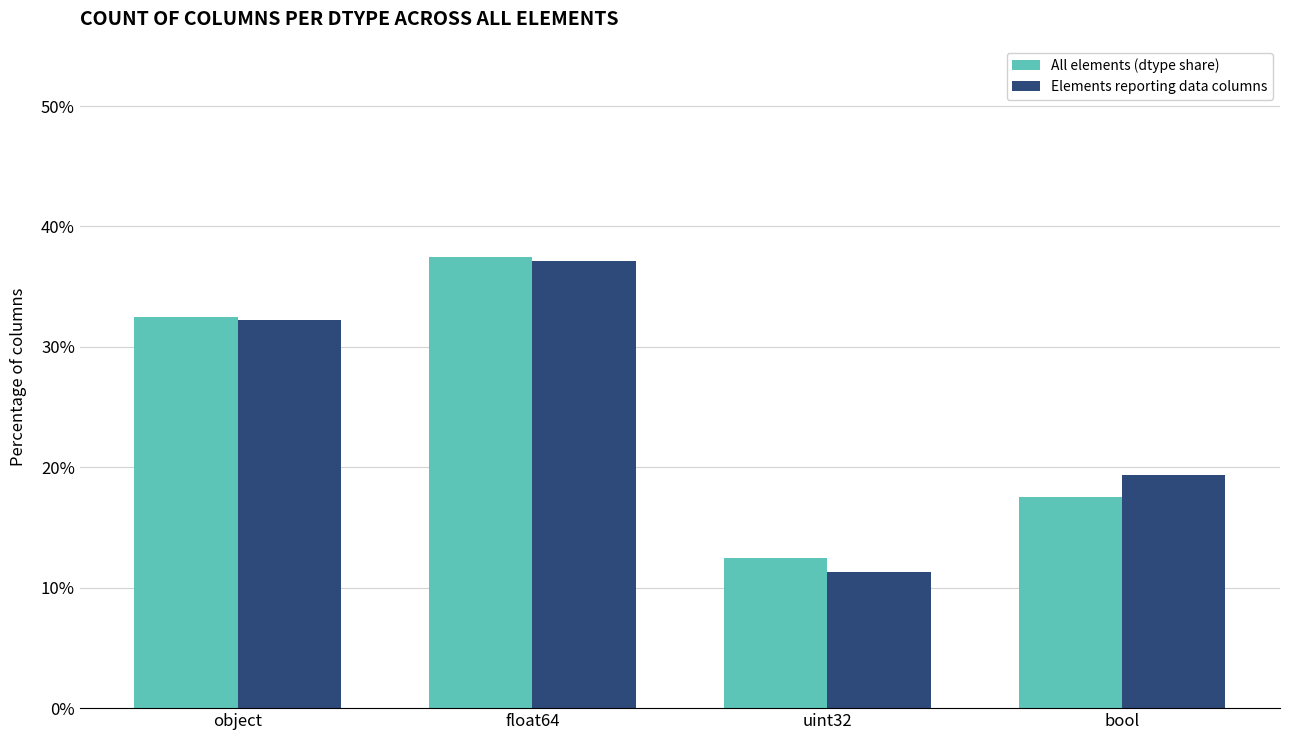

Are the bars horizontal?

No